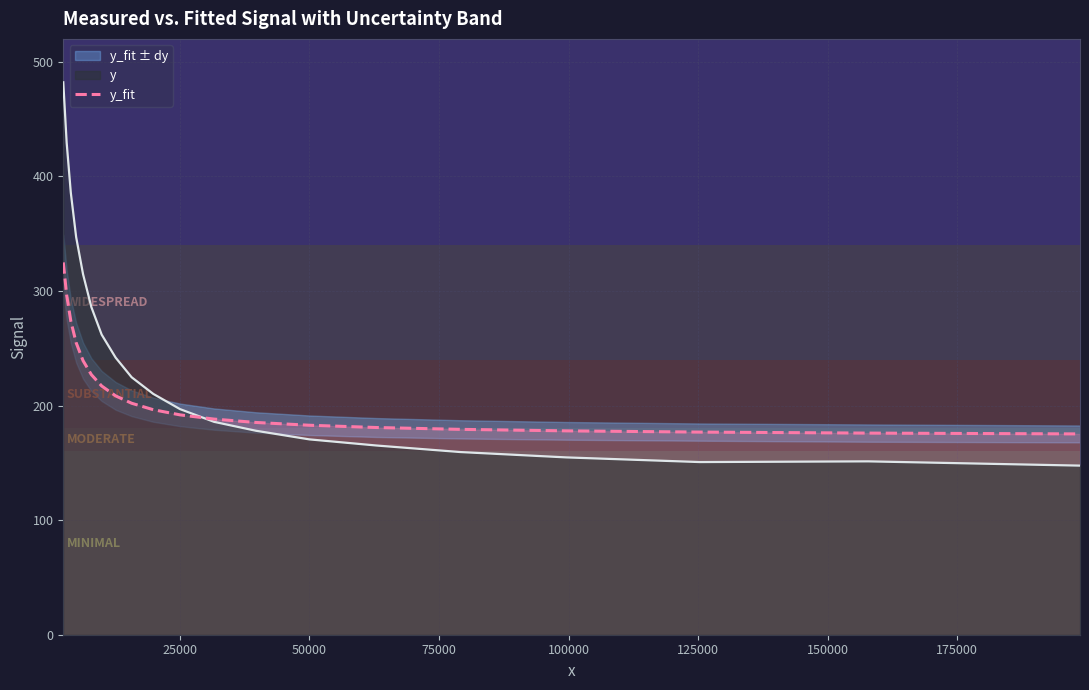

What is the lowest value of the y series?

147.6